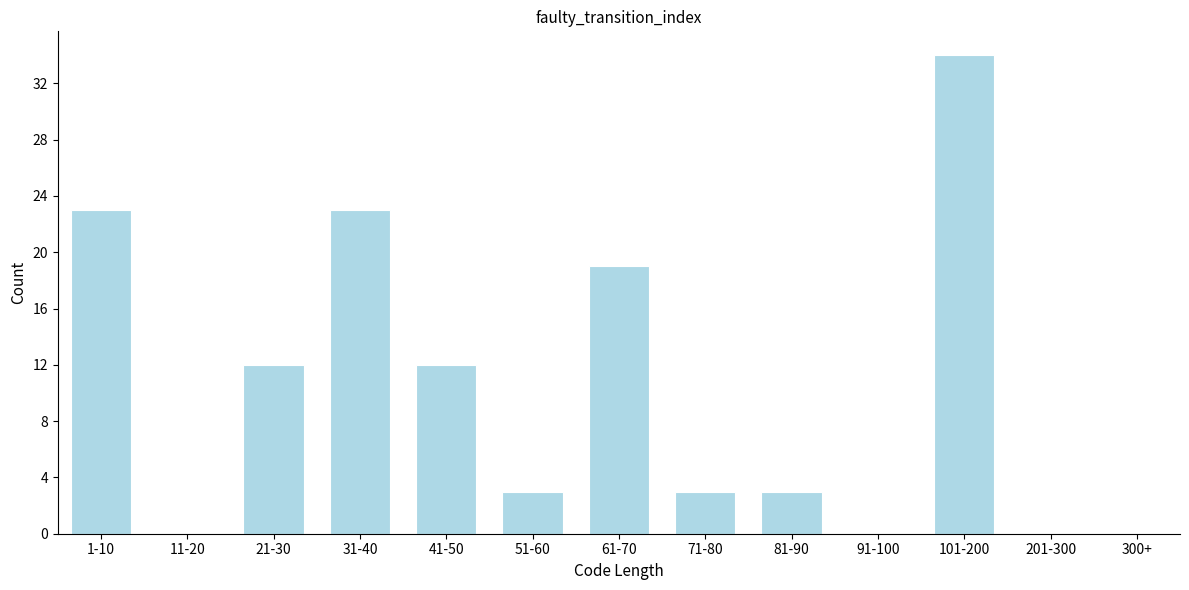

Reading left to right, list all the values displayed in this chart.

1-10=23	11-20=0	21-30=12	31-40=23	41-50=12	51-60=3	61-70=19	71-80=3	81-90=3	91-100=0	101-200=34	201-300=0	300+=0